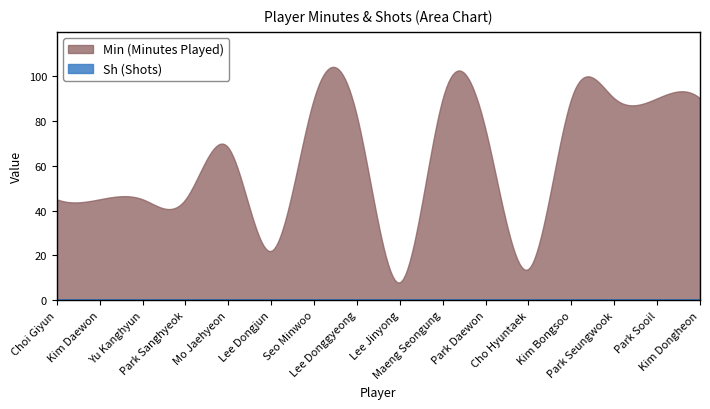

What position from the right is Park Sooil?

2